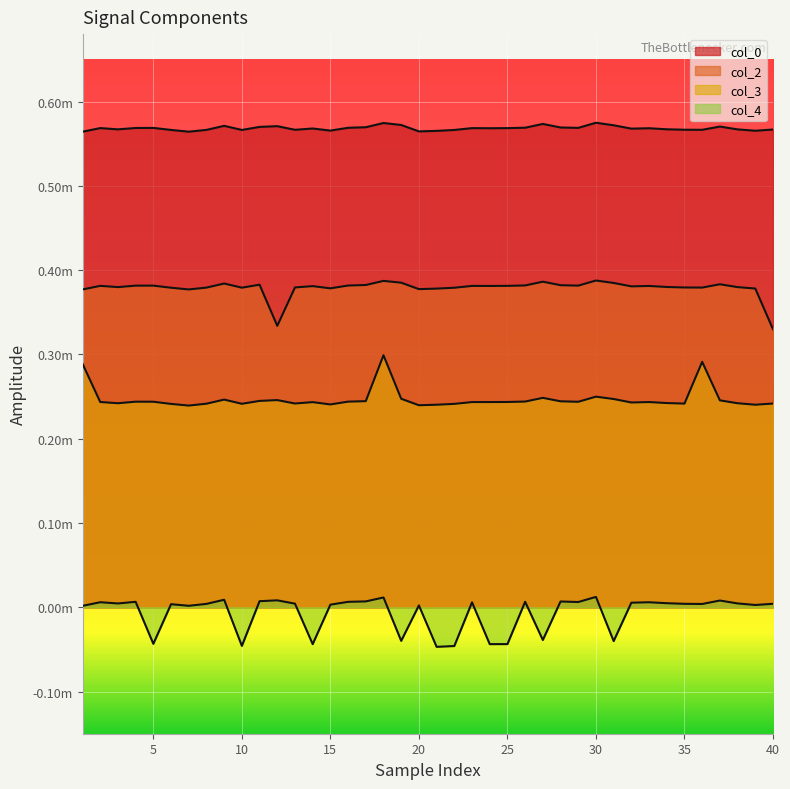

Count the col_0 values in the range 0 to 1.

40